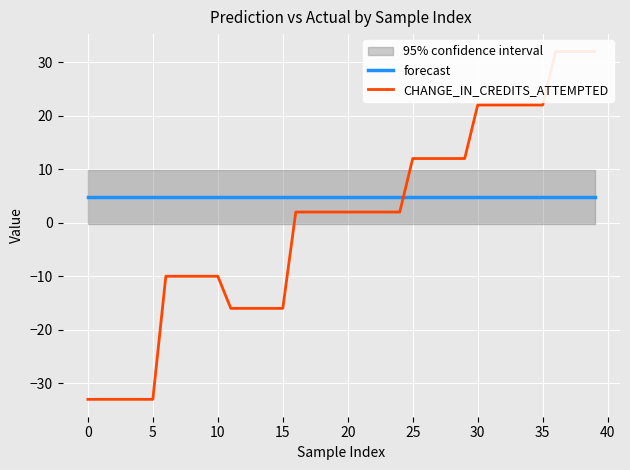

What is the lowest value of the CHANGE_IN_CREDITS_ATTEMPTED series?

-33.0